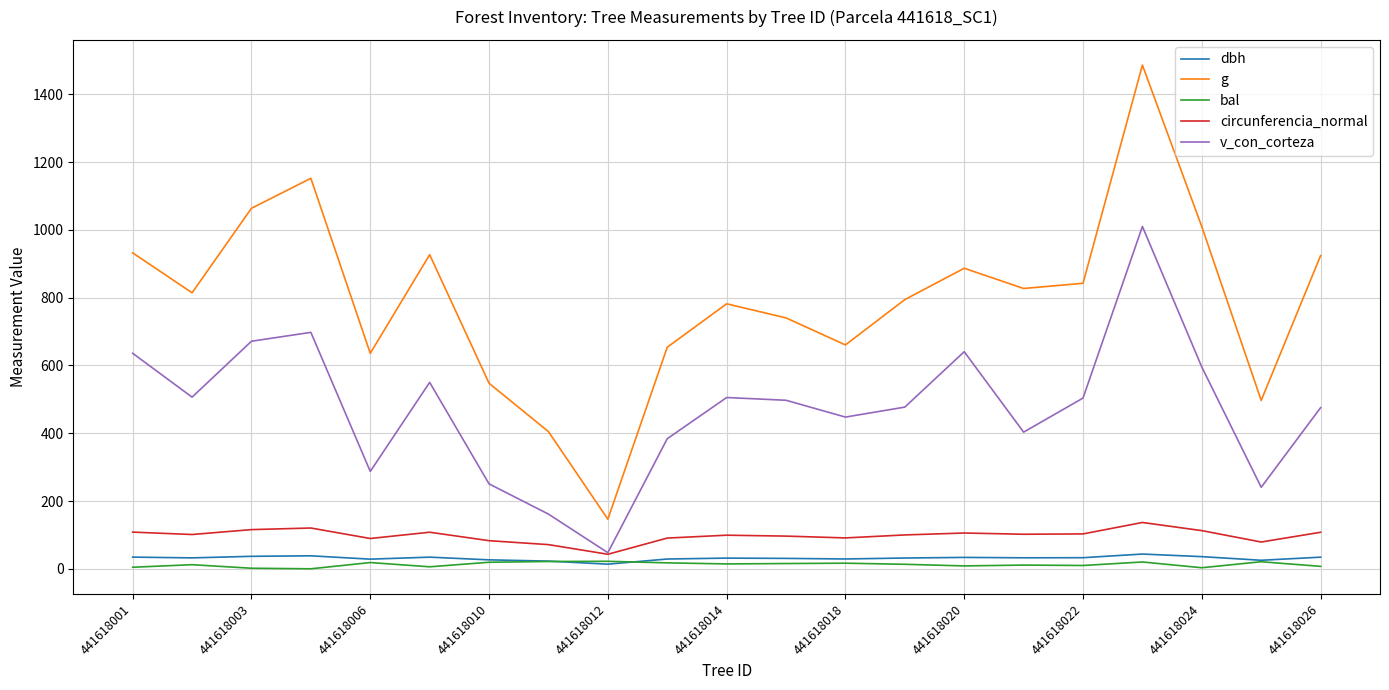

What is the greatest value displayed?

1486.2